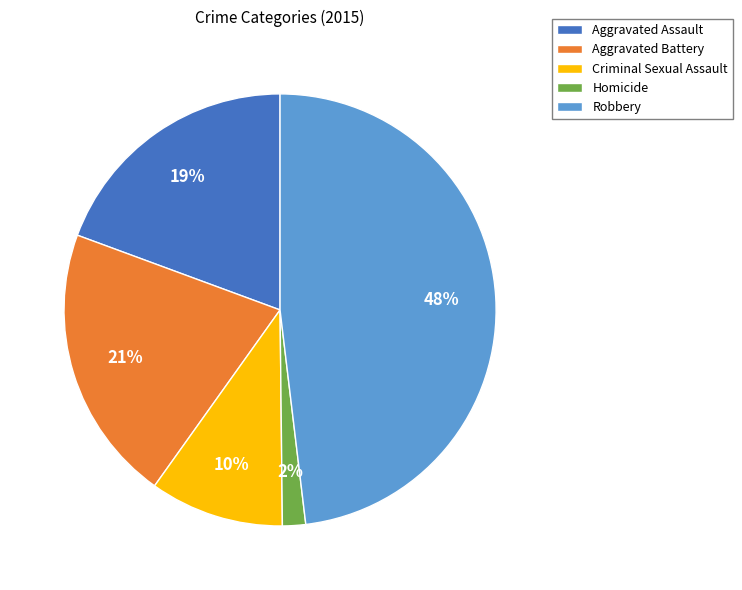

To the nearest percent, what is the difference between the Robbery and Aggravated Assault slice percentages?

29%